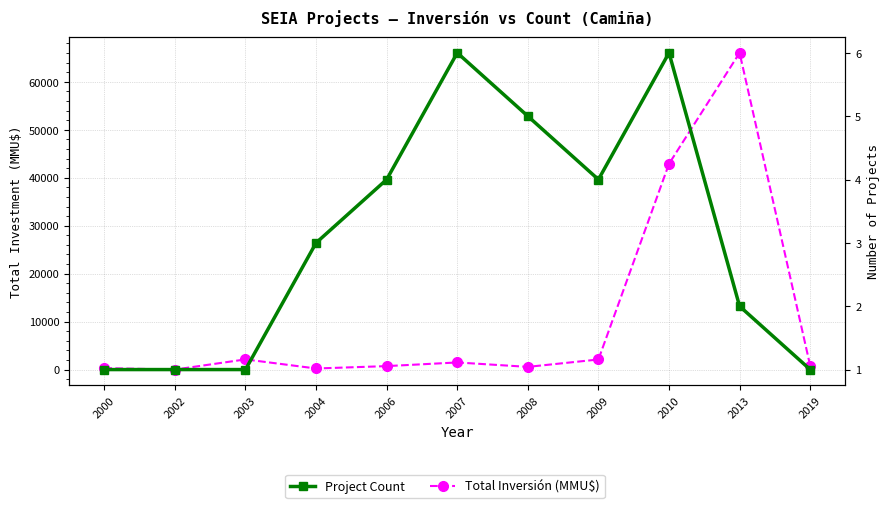

What is the average value of the Project Count series?

3